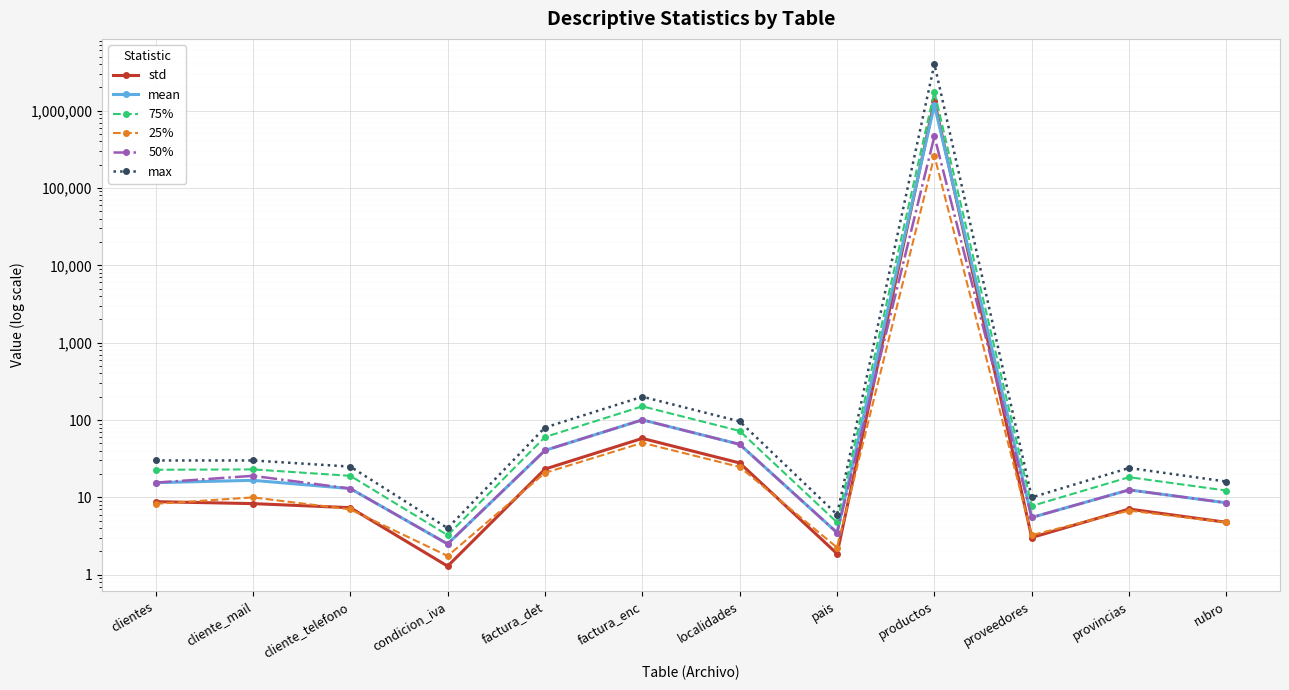

Rank the categories by 25% value from lowest to highest.

condicion_iva, pais, proveedores, rubro, provincias, cliente_telefono, clientes, cliente_mail, factura_det, localidades, factura_enc, productos